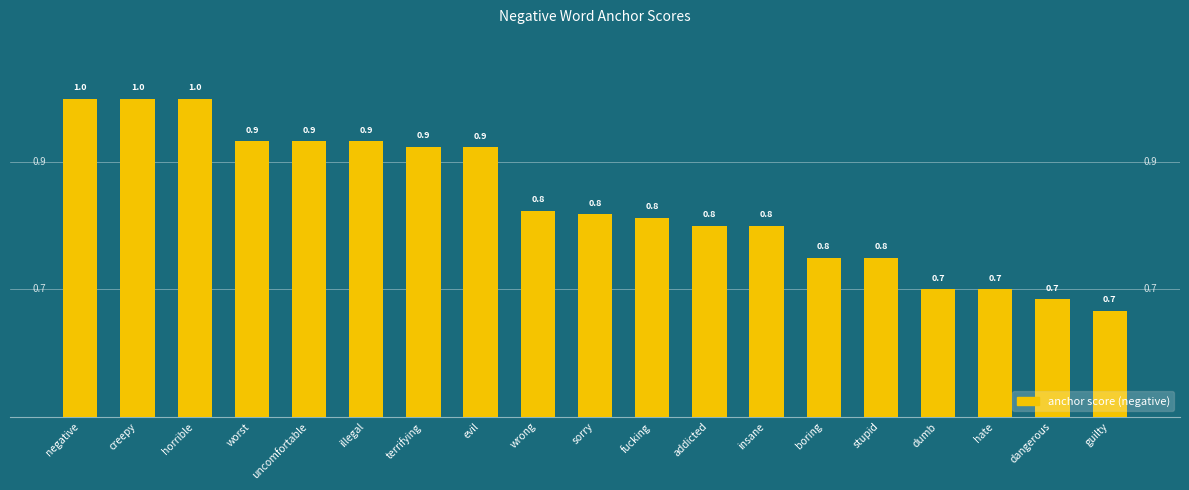

What is the label of the 4th bar from the left?

worst